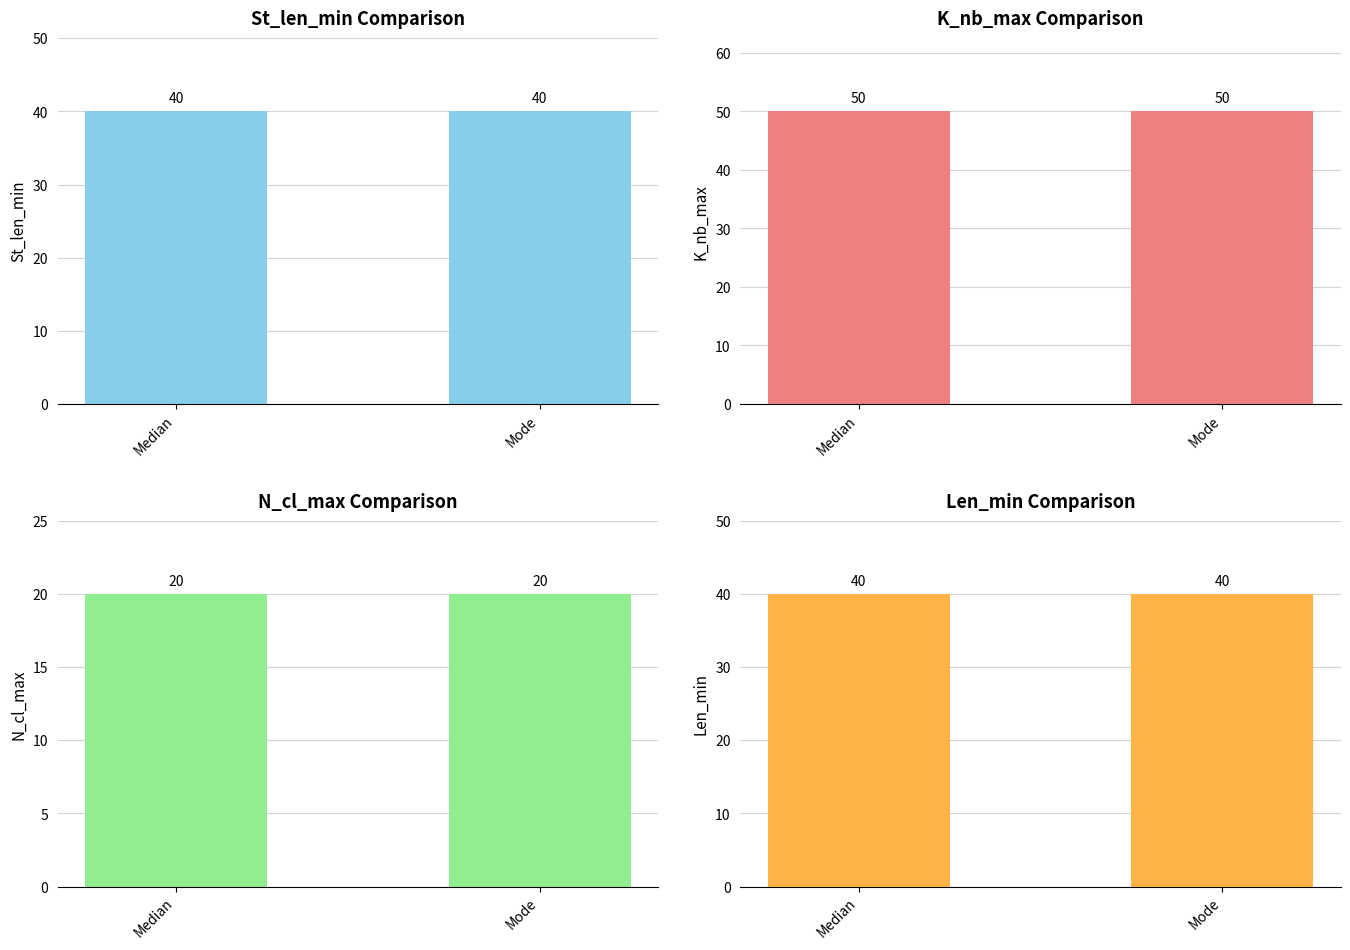

Count the number of data series in this chart.

4